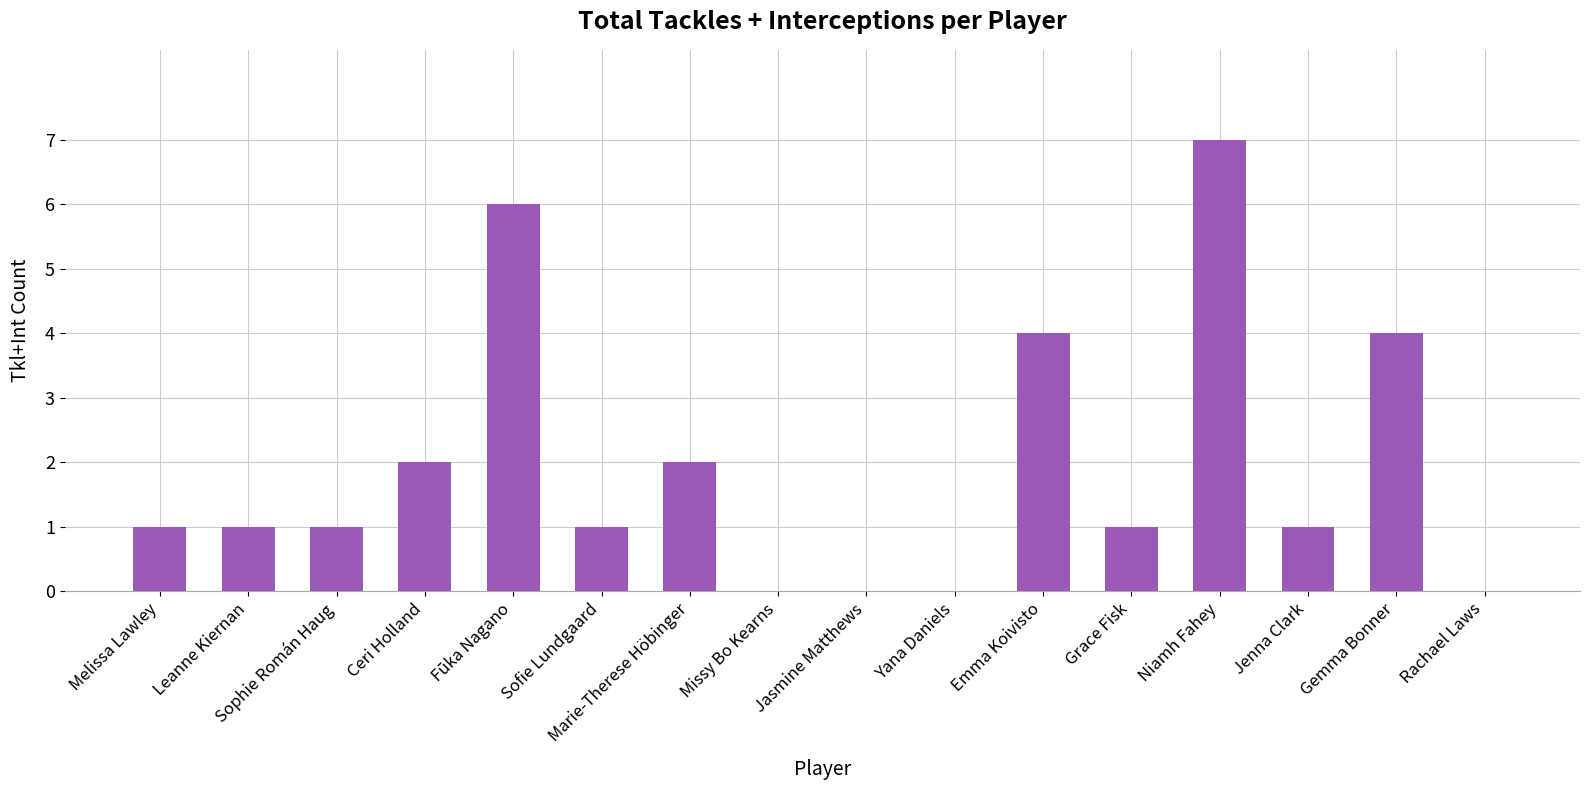

What value does the data have at Gemma Bonner?

4